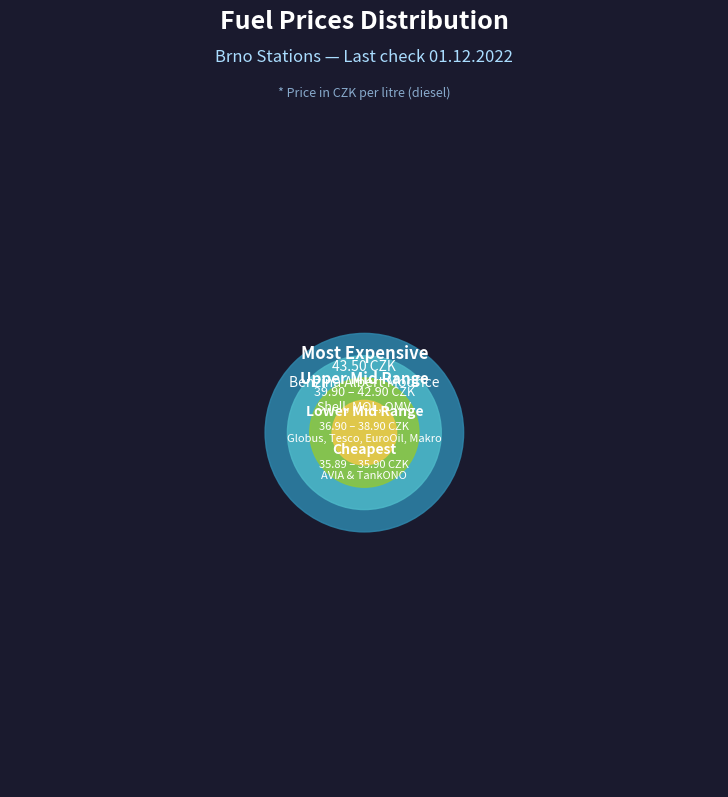

Approximately how many times larger is the value at OMV IKEA compared to TankONO?

1.2